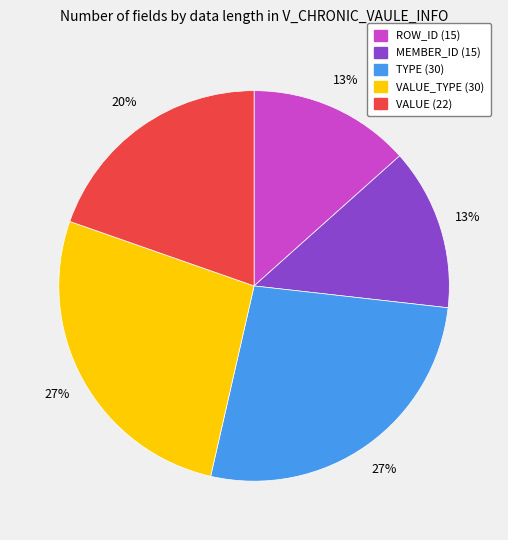

To the nearest percent, what is the average slice percentage?

20%